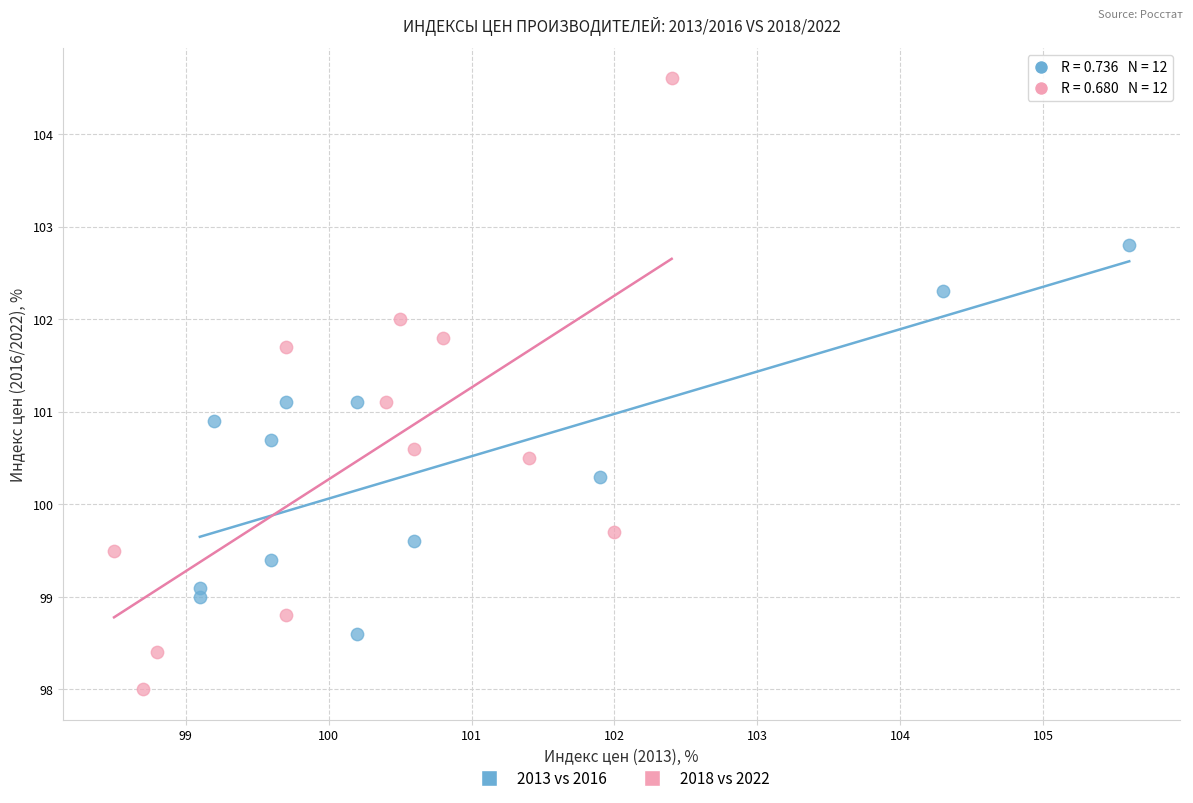

Which series reaches the maximum Y coordinate?

2018 vs 2022